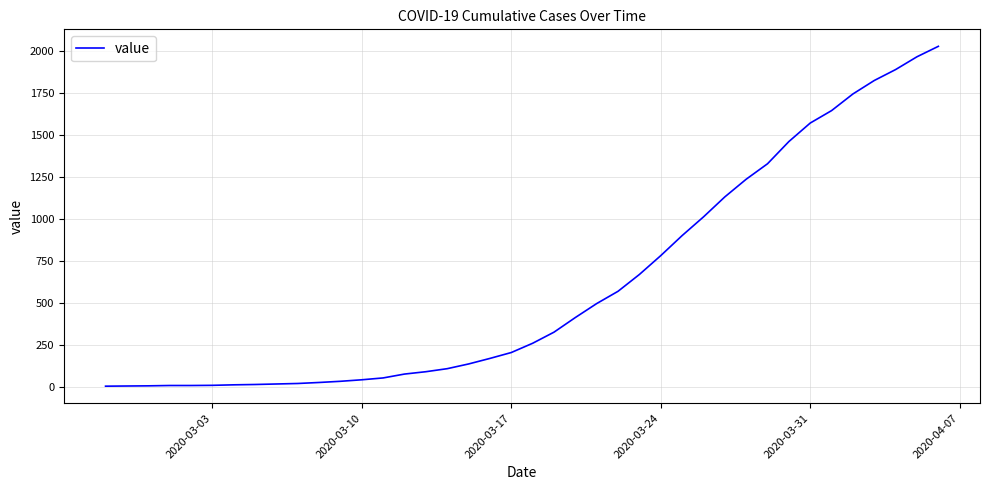

What is the maximum value shown in the chart?

2026